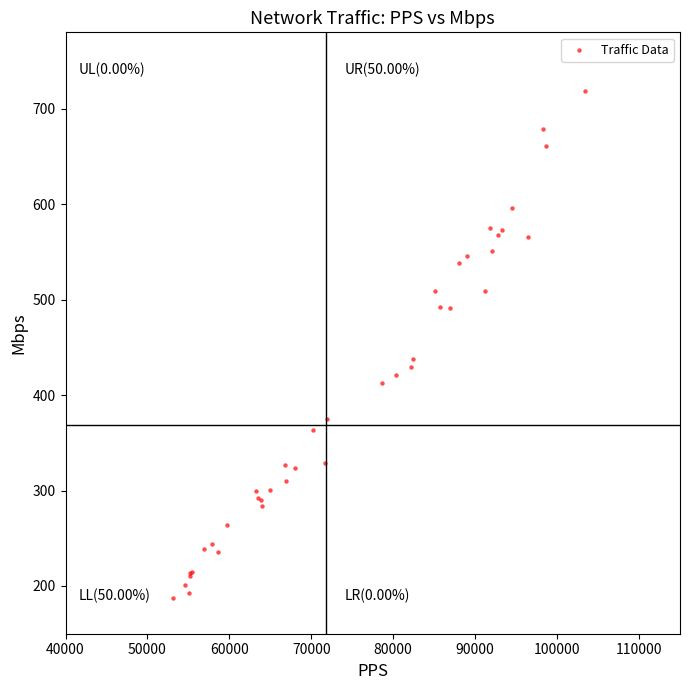

What Y value in the scatter plot is closest to 453?

437.9